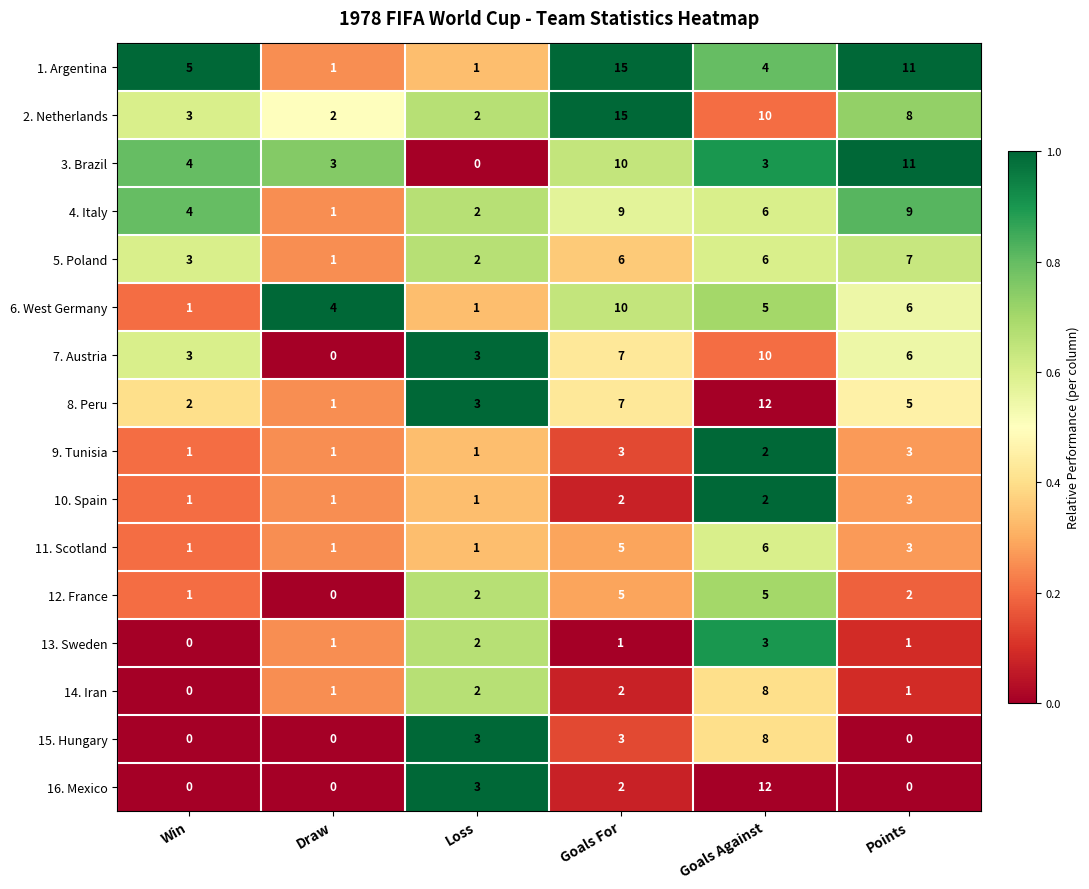

True or false: 1. Argentina has a value of 5 at Win.

True